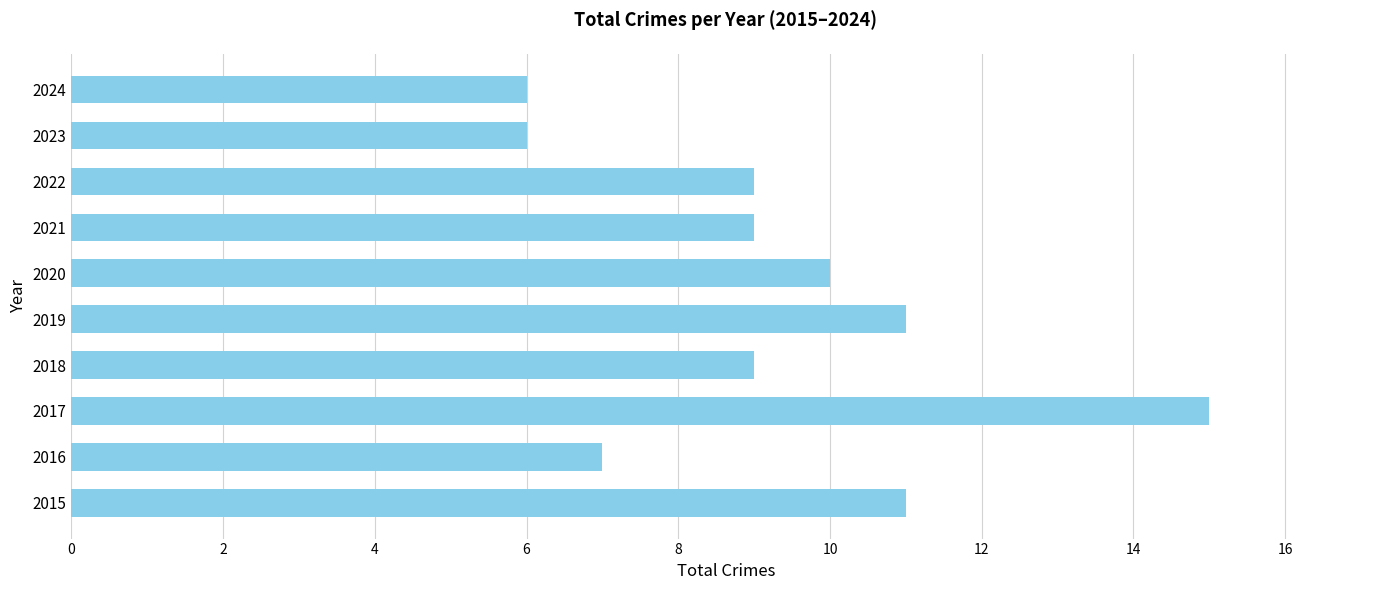

True or false: the data shows 12 at 2016.

False